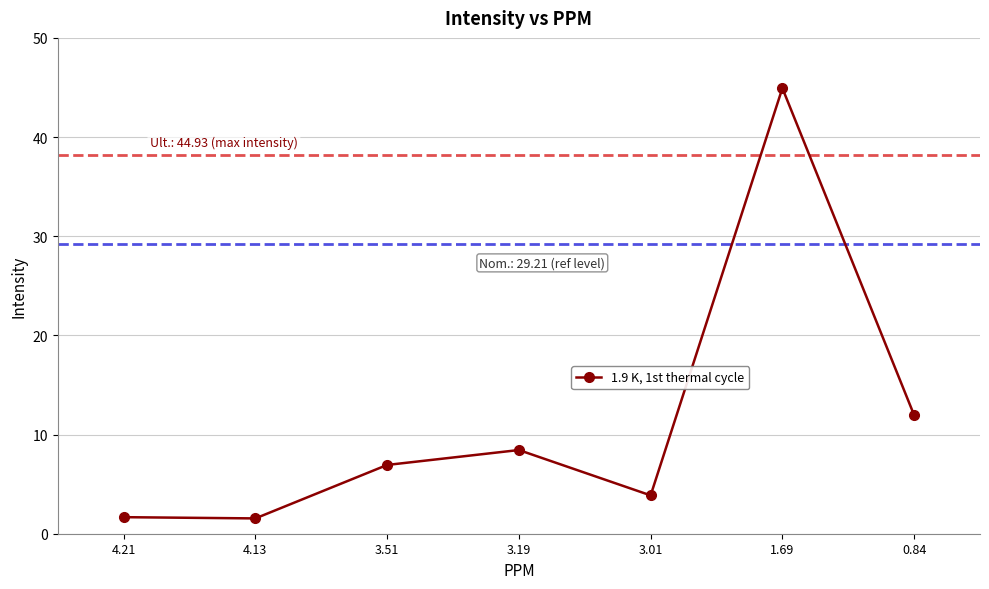

At which label is the value closest to 23?

0.84